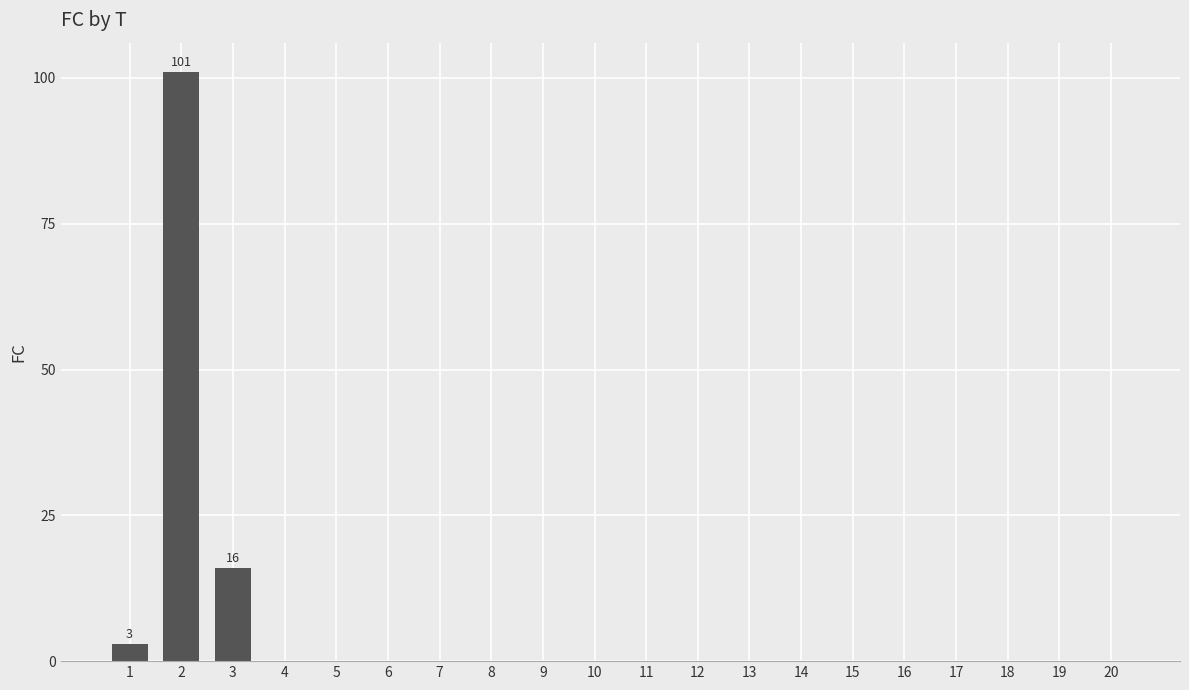

The value at 1 is 3. True or false?

True